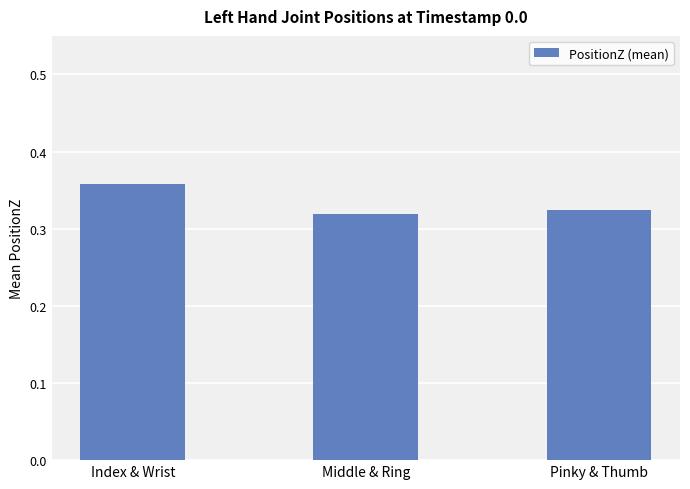

The value at Index & Wrist is 0.2. True or false?

False